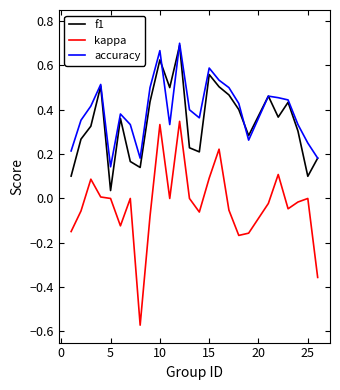

Which series has the largest range (max minus min)?

kappa